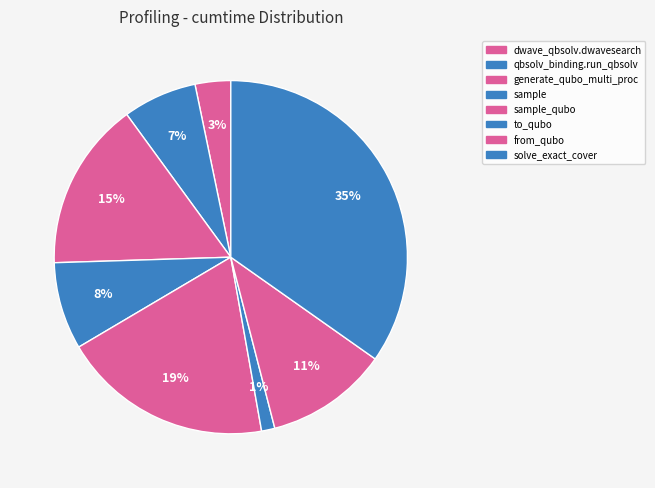

How many slices are in this pie chart?

8